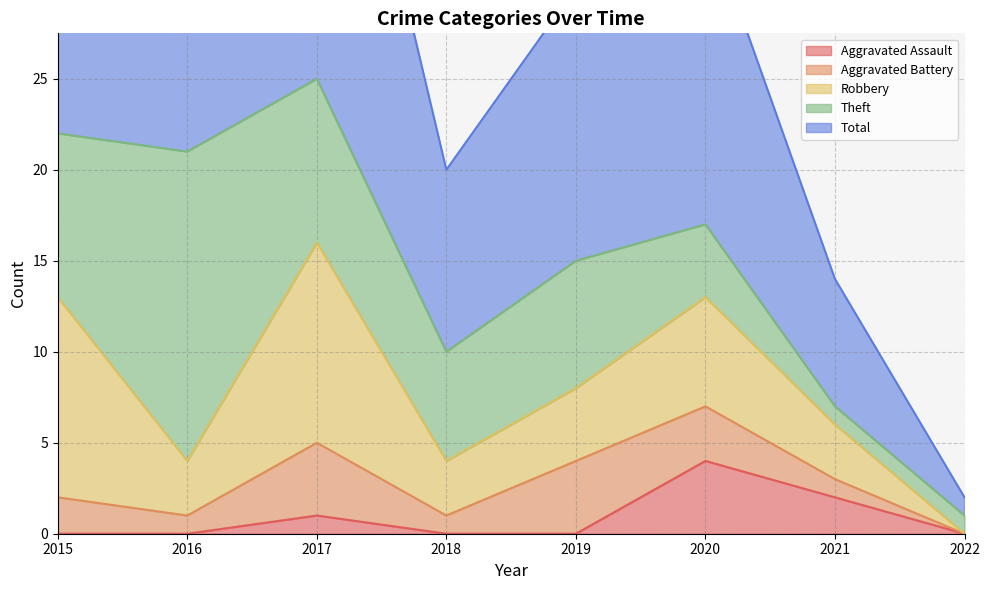

What is the value of the Theft point at the 8th from the left?

1